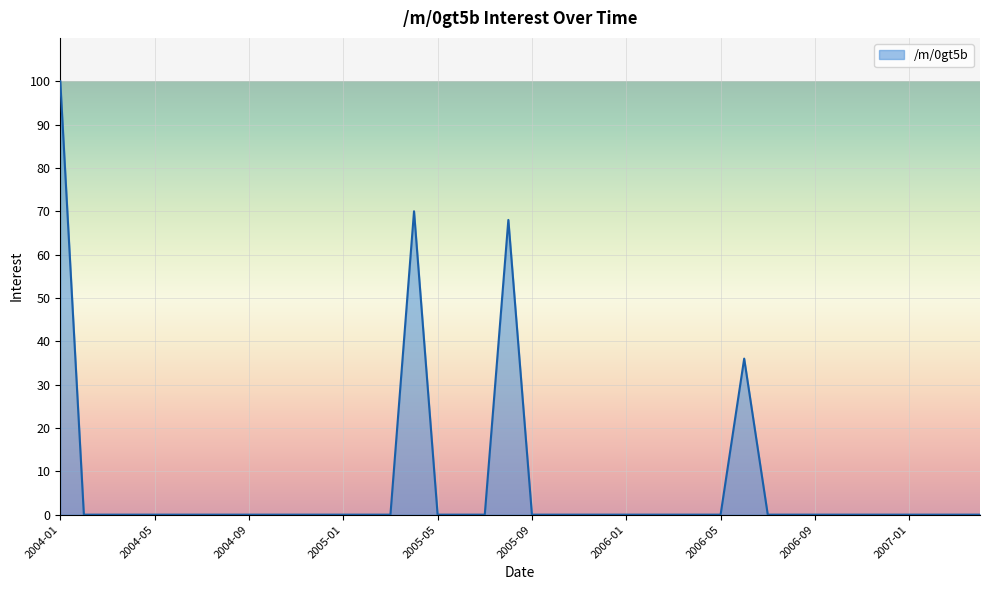

What is the label of the 40th point from the right?

2004-01